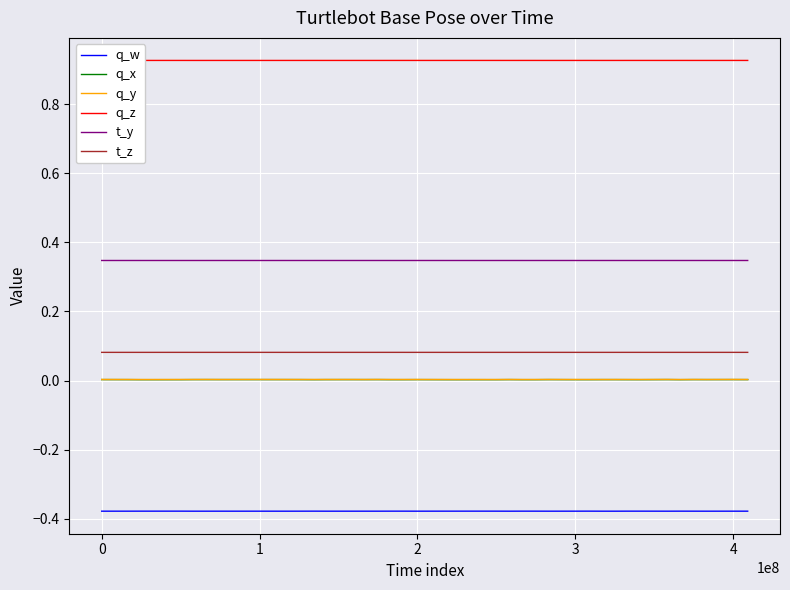

Is this an area chart (filled region under the line)?

No